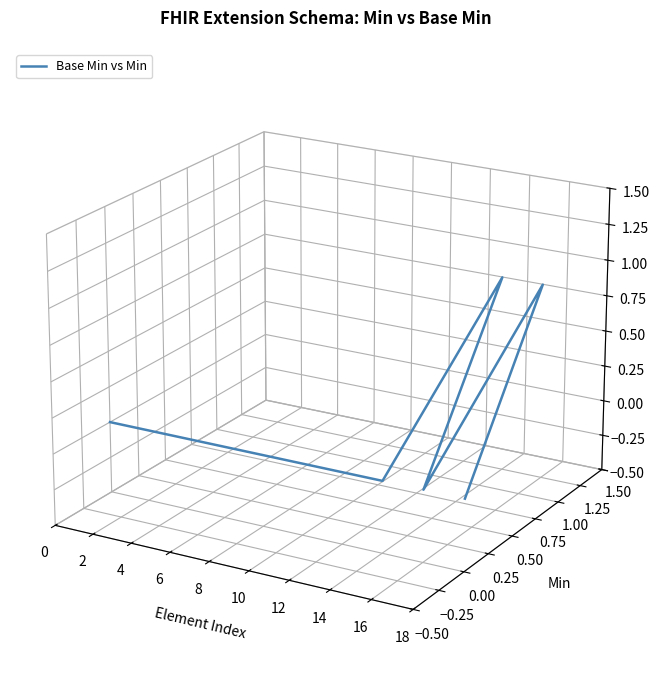

True or false: there are more than 1 points higher than both neighbors.

True